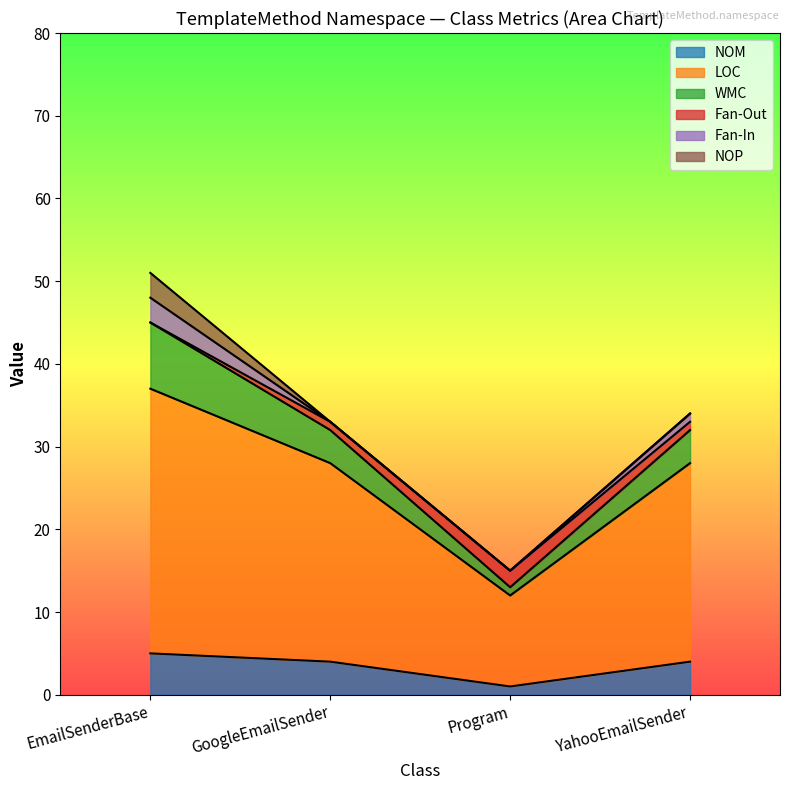

What is the highest value of the NOM series?

5